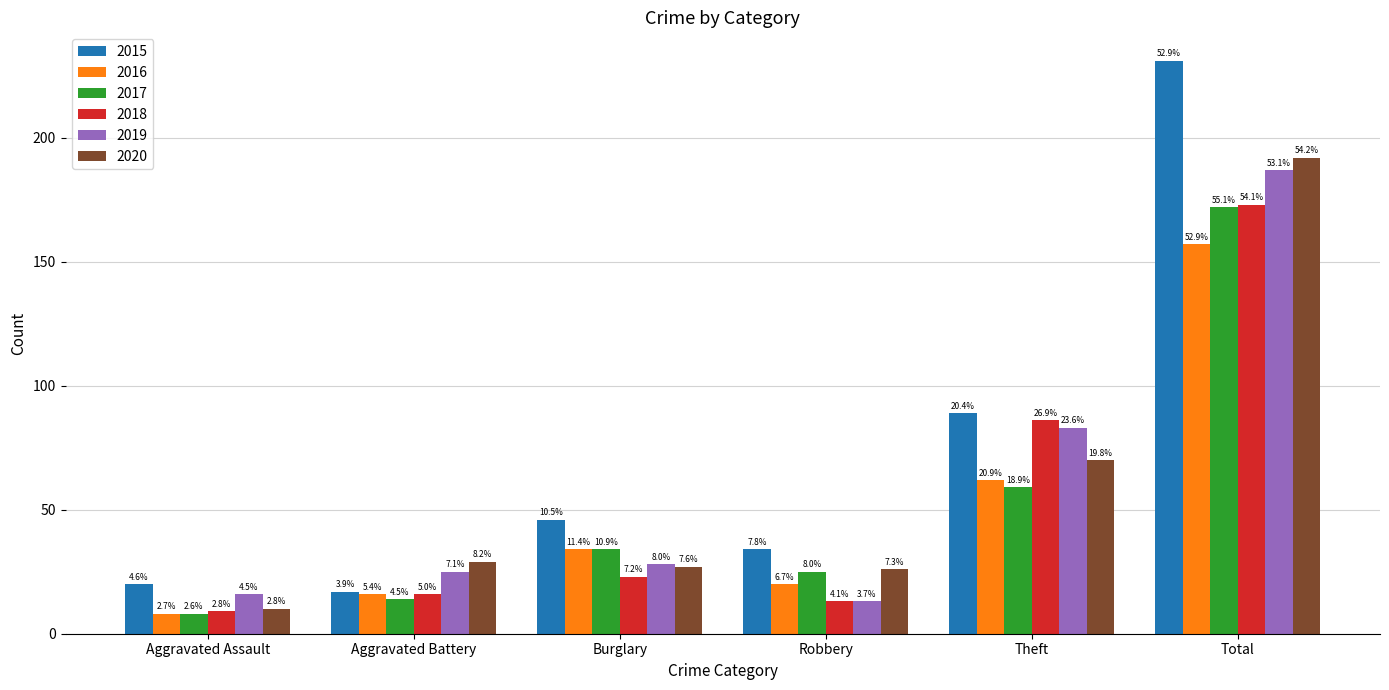

Does the chart contain any negative values?

No